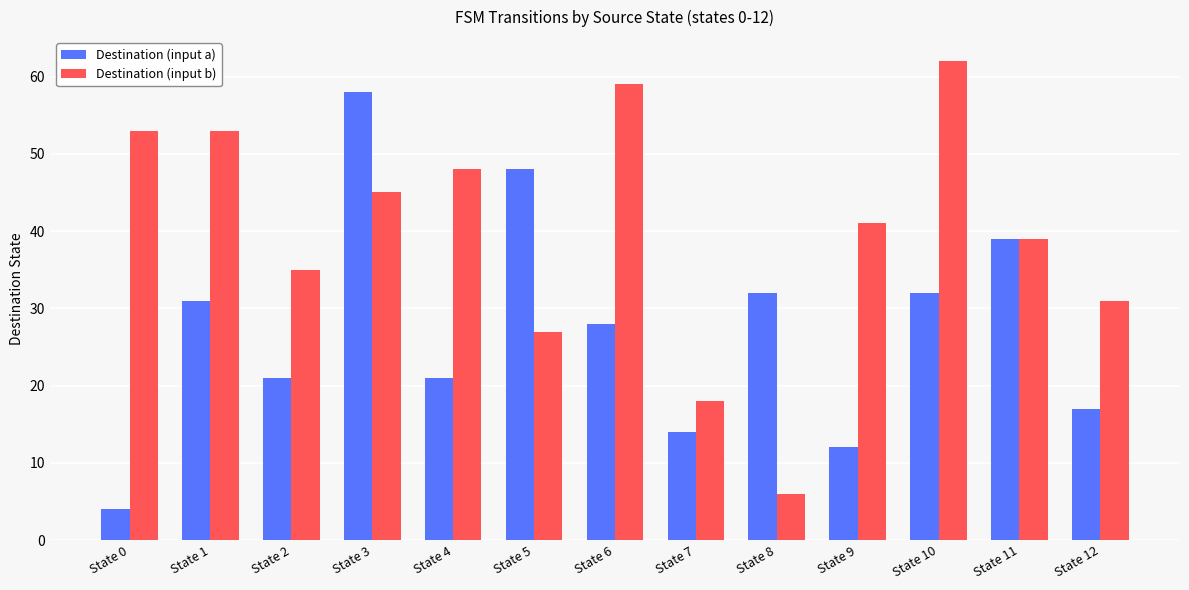

True or false: Destination (input b) has a value of 11 at State 9.

False